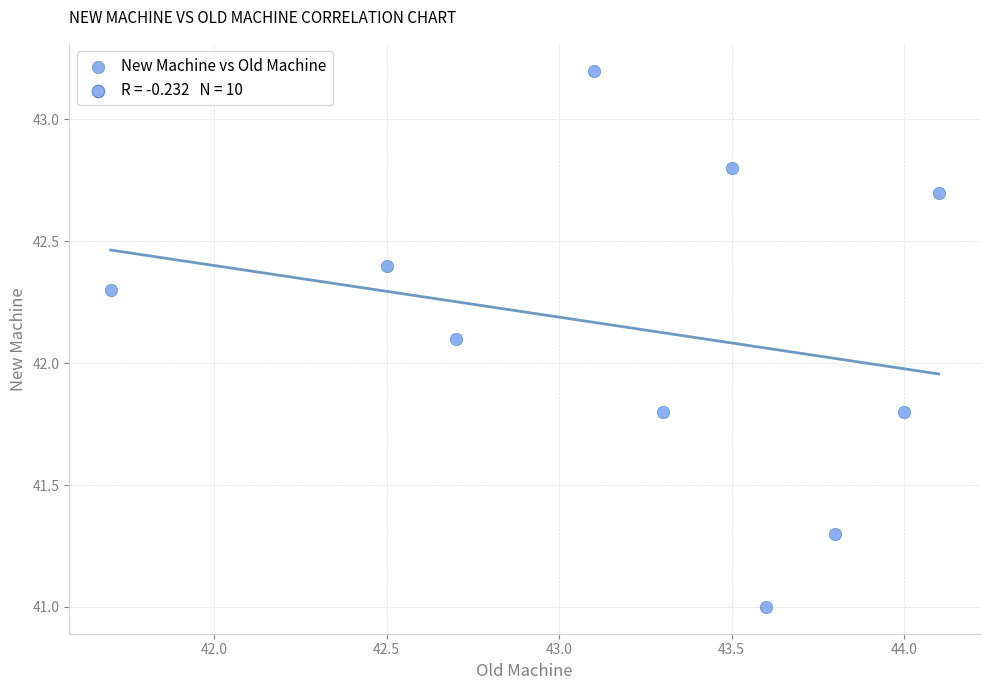

What Y value in the scatter plot is closest to 42?

42.1